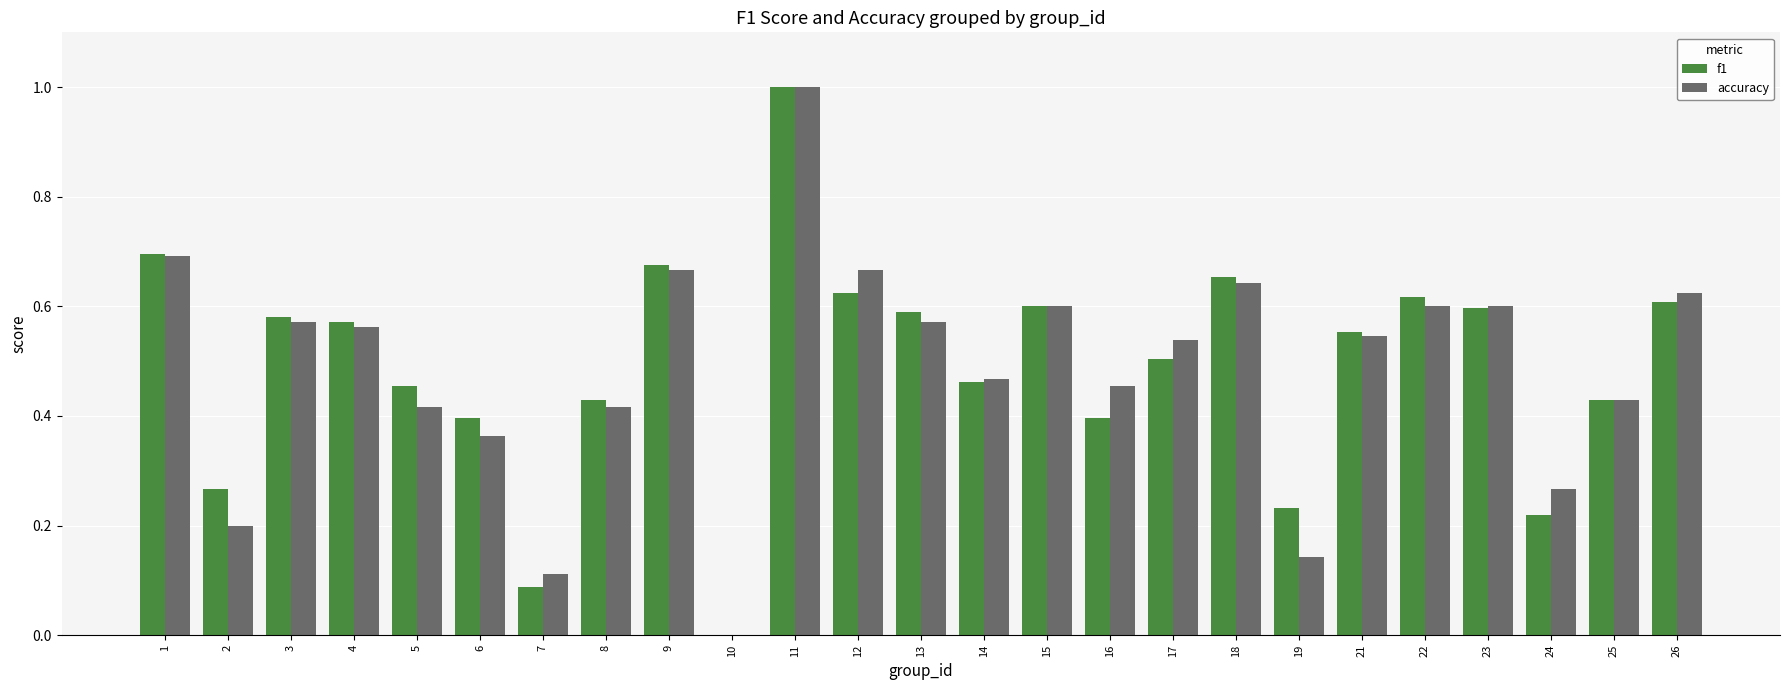

How many groups of bars are there?

25